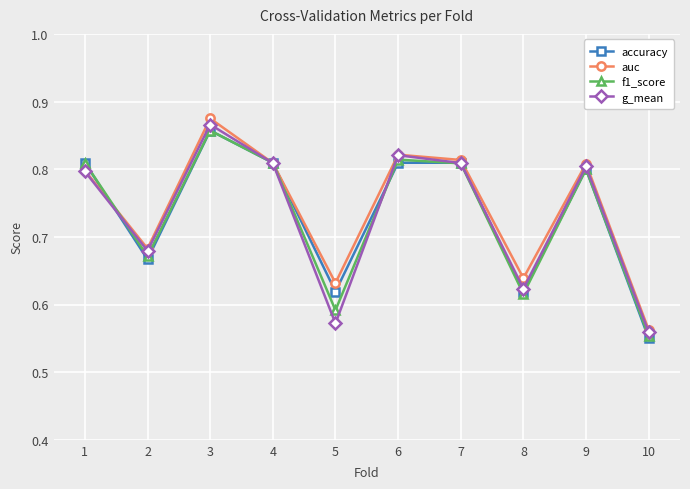

What is the sum of all auc values?

7.4